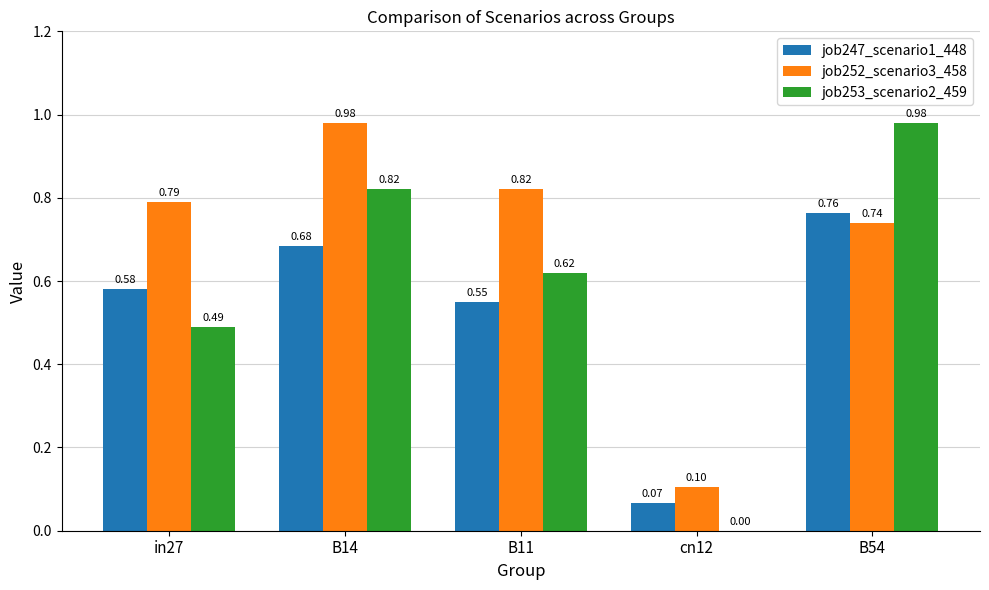

Which series changed the most between B11 and B54?

job253_scenario2_459